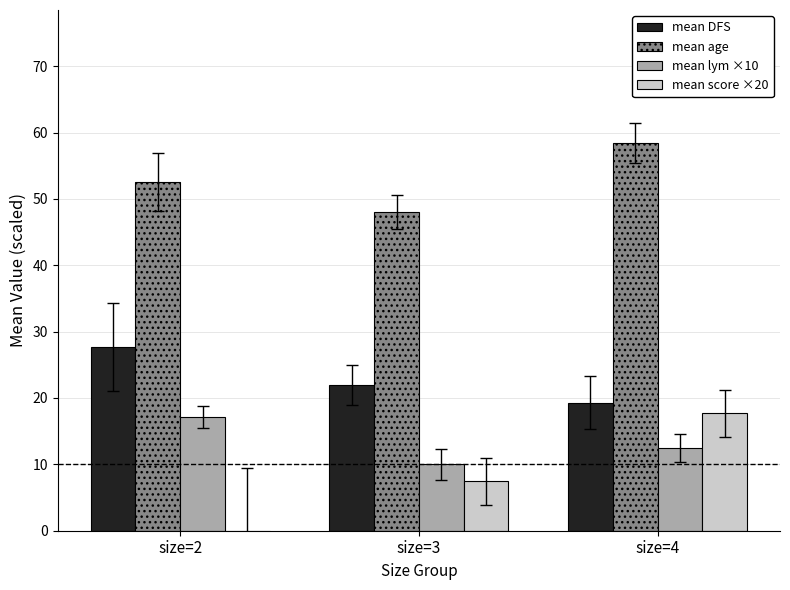

What is the maximum value shown in the chart?

58.4